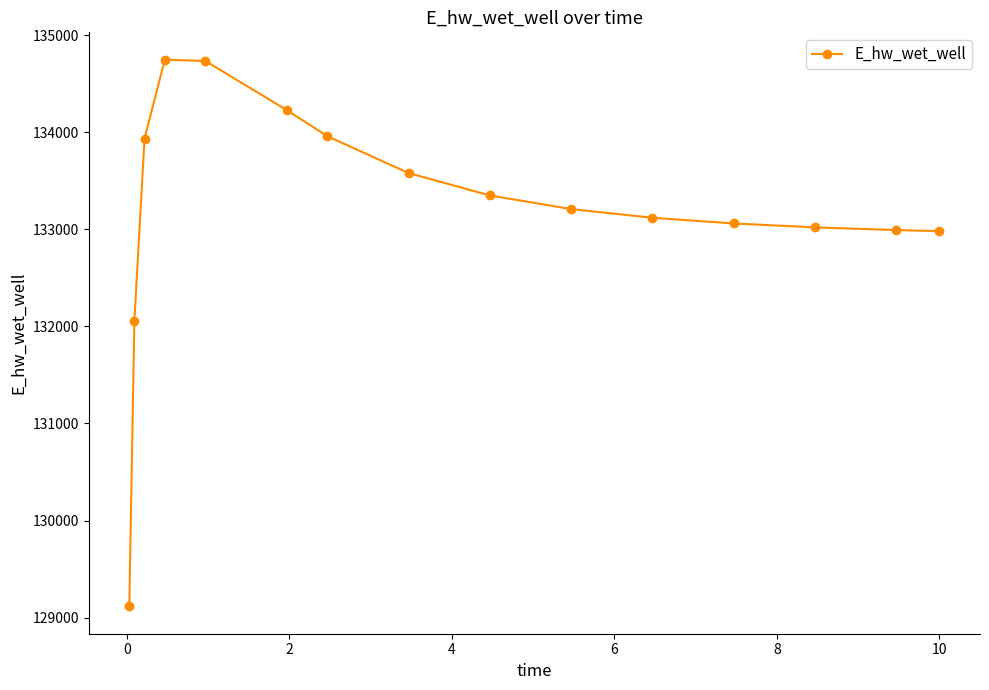

What is the sum of all values?

1998091.5